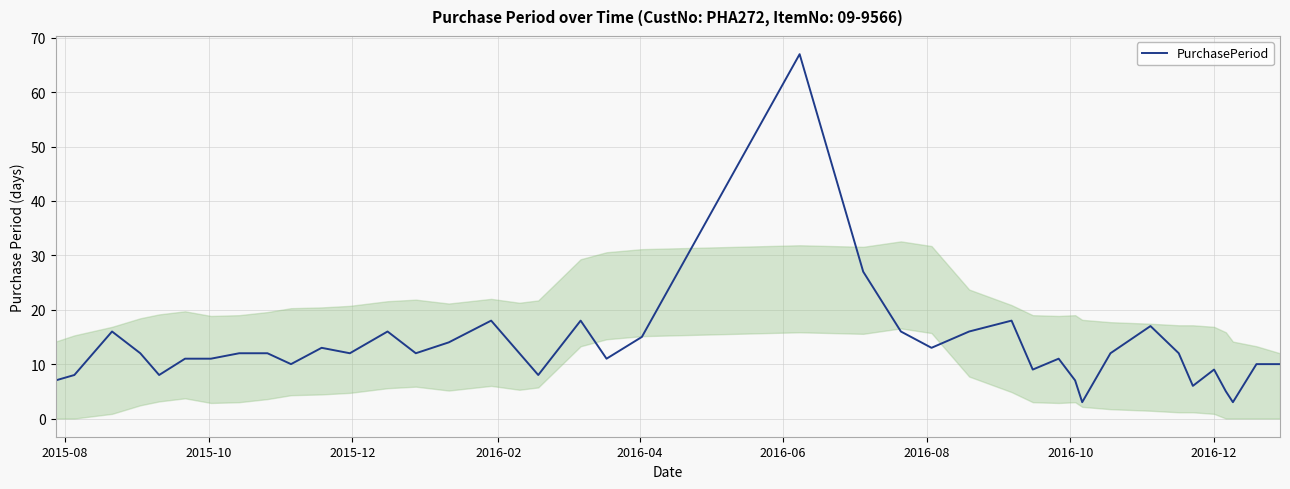

What is the maximum value shown in the chart?

67